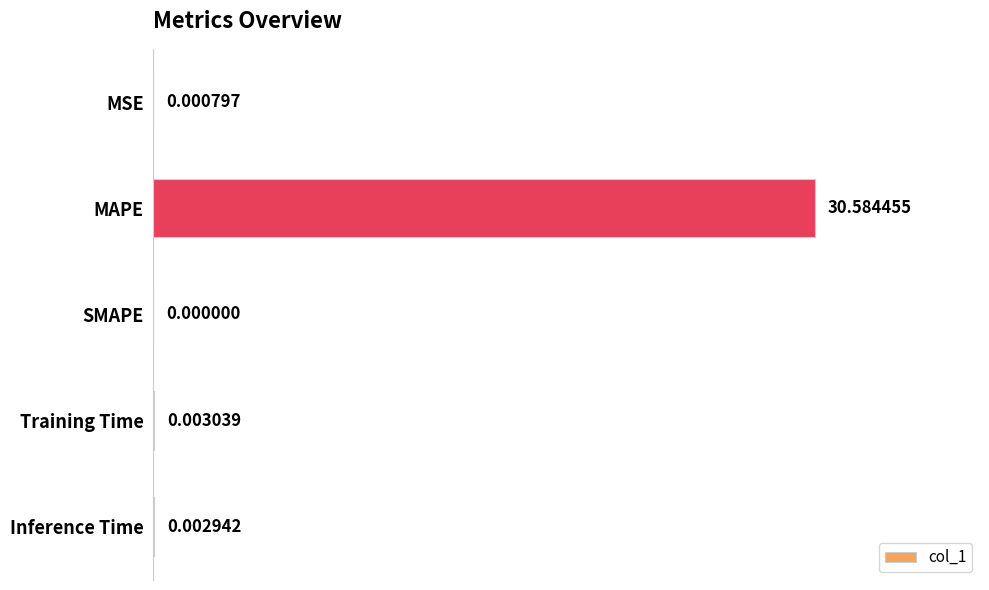

Are the bars horizontal?

Yes